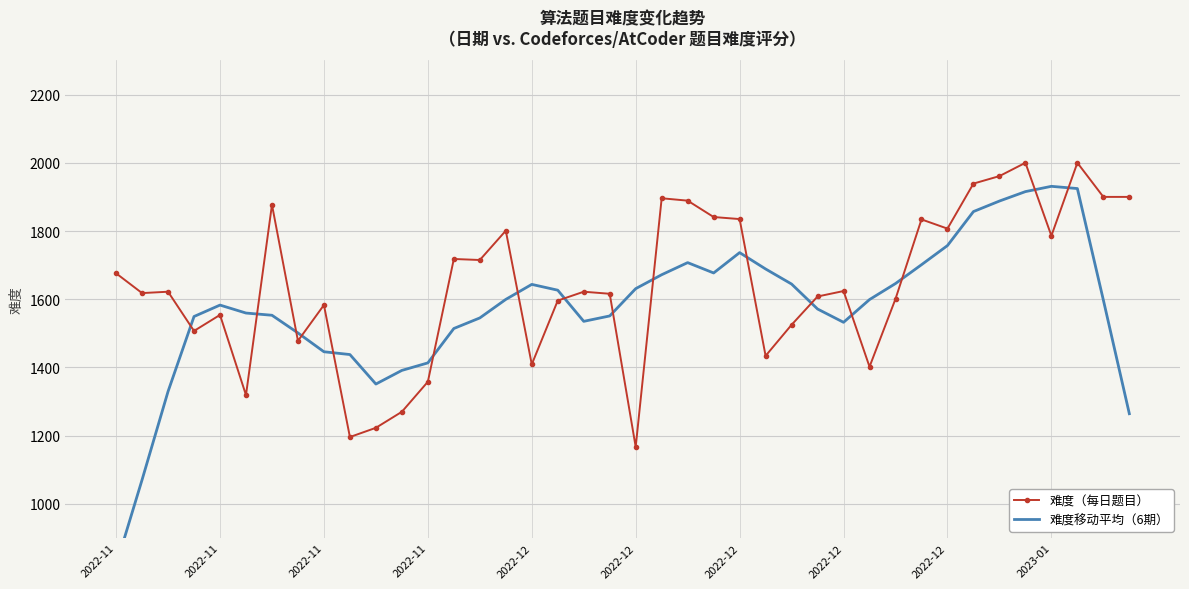

How many values in the 难度移动平均（6期） series exceed 1597?

20